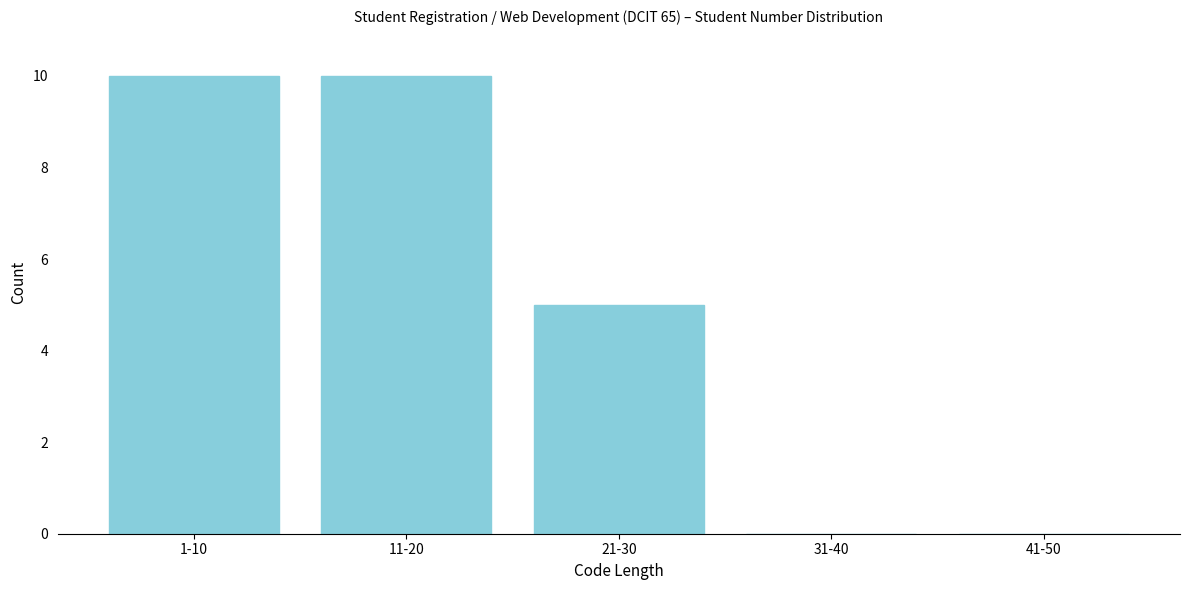

Reading left to right, list all the values displayed in this chart.

1-10=10	11-20=10	21-30=5	31-40=0	41-50=0